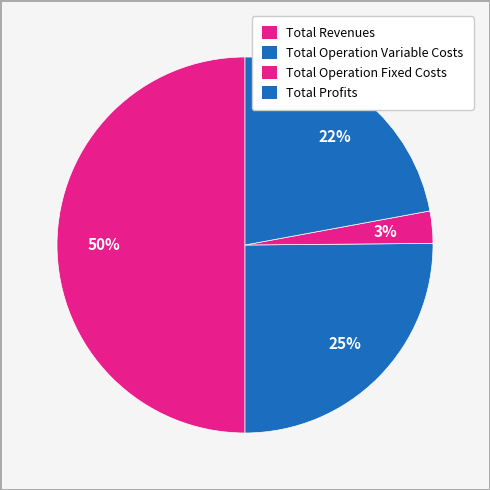

What is the change in value from Total Revenues to Total Operation Fixed Costs?

-1047734.0